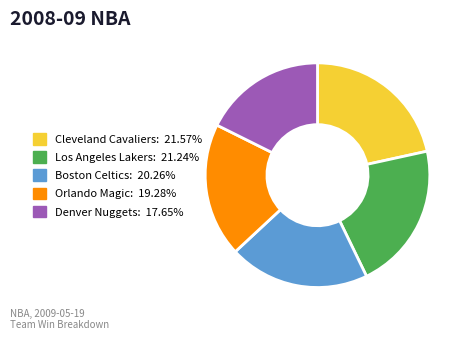

Does Boston Celtics account for over 50% of the chart?

No